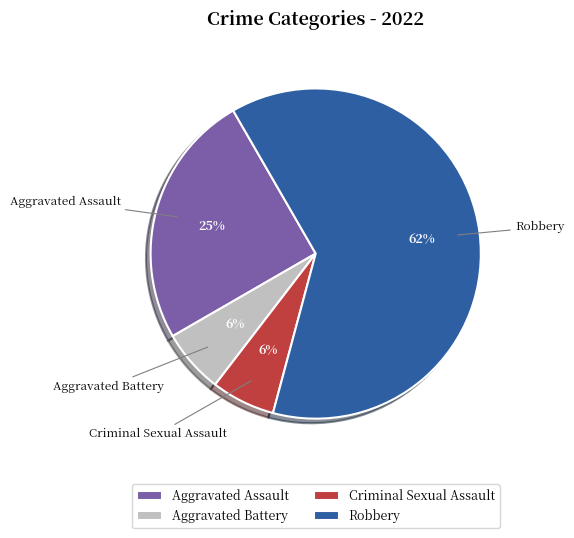

How many slices are in this pie chart?

4